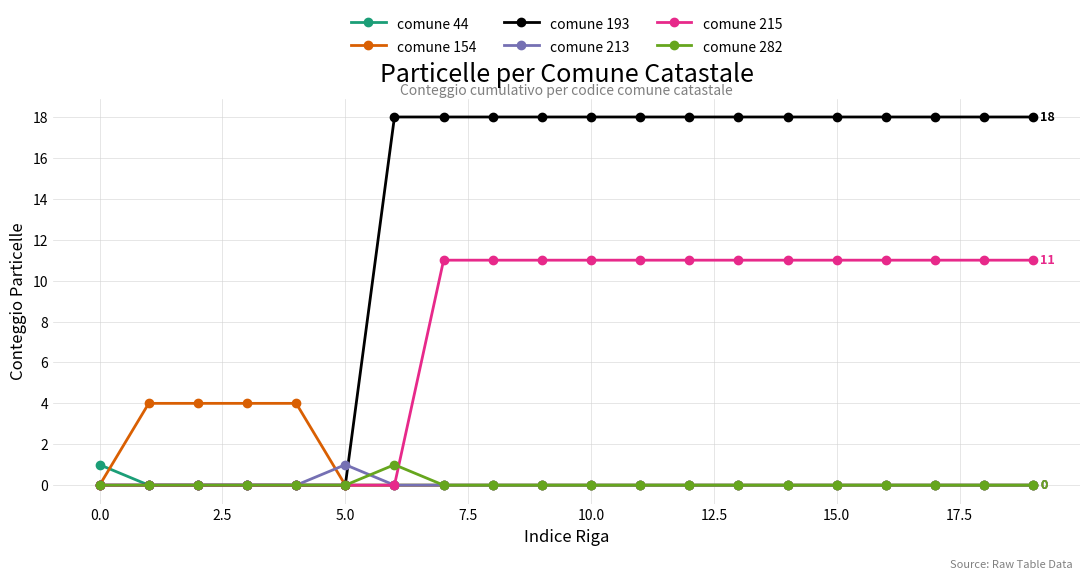

Count the comune 215 values in the range 0 to 11.

20